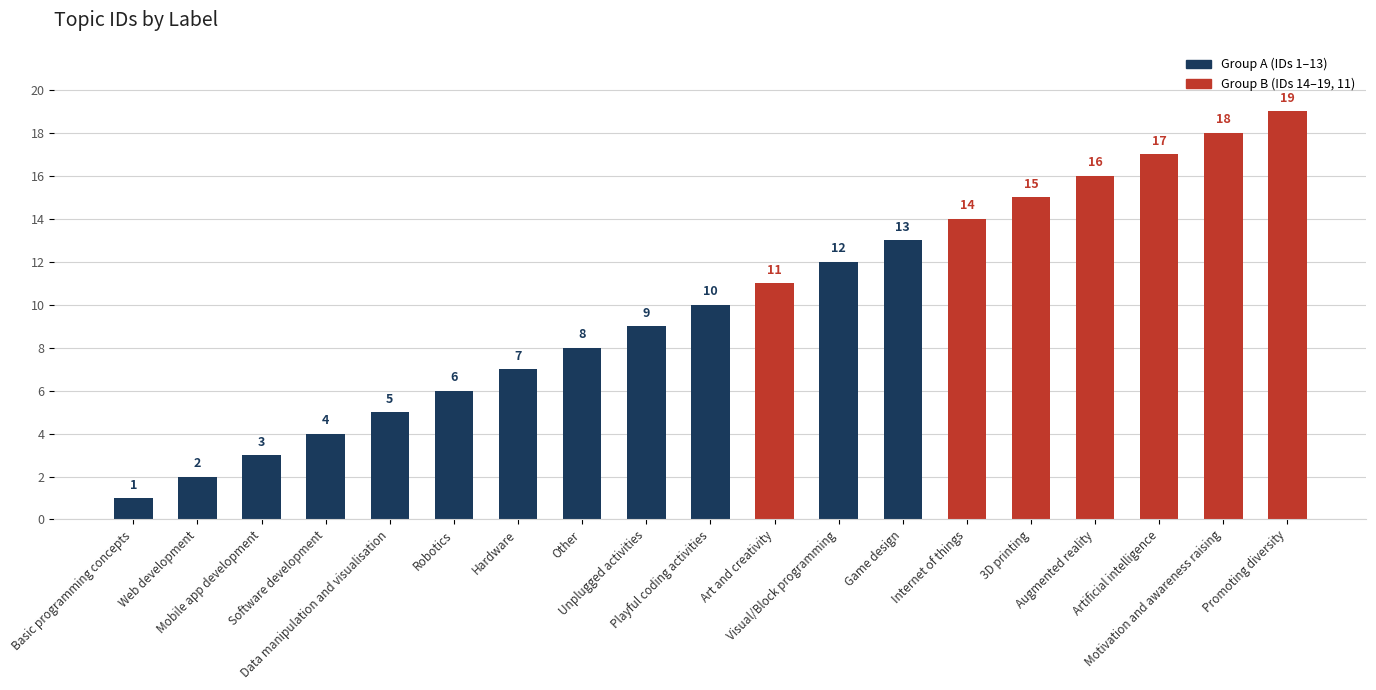

Is it true that the value at Data manipulation and visualisation is 5?

True